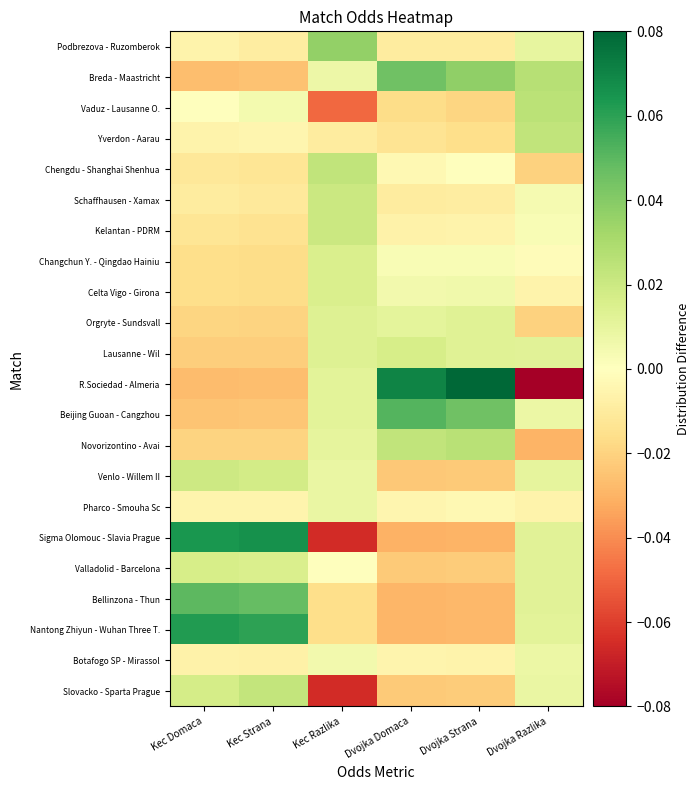

Reading left to right, what are all the values shown in this chart?

Podbrezova - Ruzomberok: Kec Domaca=-0.0	Kec Strana=-0.0	Kec Razlika=0.0	Dvojka Domaca=-0.0	Dvojka Strana=-0.0	Dvojka Razlika=0.0
Breda - Maastricht: Kec Domaca=-0.0	Kec Strana=-0.0	Kec Razlika=0.0	Dvojka Domaca=0.0	Dvojka Strana=0.0	Dvojka Razlika=0.0
Vaduz - Lausanne O.: Kec Domaca=-0.0	Kec Strana=0.0	Kec Razlika=-0.0	Dvojka Domaca=-0.0	Dvojka Strana=-0.0	Dvojka Razlika=0.0
Yverdon - Aarau: Kec Domaca=-0.0	Kec Strana=-0.0	Kec Razlika=-0.0	Dvojka Domaca=-0.0	Dvojka Strana=-0.0	Dvojka Razlika=0.0
Chengdu - Shanghai Shenhua: Kec Domaca=-0.0	Kec Strana=-0.0	Kec Razlika=0.0	Dvojka Domaca=-0.0	Dvojka Strana=0.0	Dvojka Razlika=-0.0
Schaffhausen - Xamax: Kec Domaca=-0.0	Kec Strana=-0.0	Kec Razlika=0.0	Dvojka Domaca=-0.0	Dvojka Strana=-0.0	Dvojka Razlika=0.0
Kelantan - PDRM: Kec Domaca=-0.0	Kec Strana=-0.0	Kec Razlika=0.0	Dvojka Domaca=-0.0	Dvojka Strana=-0.0	Dvojka Razlika=0.0
Changchun Y. - Qingdao Hainiu: Kec Domaca=-0.0	Kec Strana=-0.0	Kec Razlika=0.0	Dvojka Domaca=0.0	Dvojka Strana=0.0	Dvojka Razlika=-0.0
Celta Vigo - Girona: Kec Domaca=-0.0	Kec Strana=-0.0	Kec Razlika=0.0	Dvojka Domaca=0.0	Dvojka Strana=0.0	Dvojka Razlika=-0.0
Orgryte - Sundsvall: Kec Domaca=-0.0	Kec Strana=-0.0	Kec Razlika=0.0	Dvojka Domaca=0.0	Dvojka Strana=0.0	Dvojka Razlika=-0.0
Lausanne - Wil: Kec Domaca=-0.0	Kec Strana=-0.0	Kec Razlika=0.0	Dvojka Domaca=0.0	Dvojka Strana=0.0	Dvojka Razlika=0.0
R.Sociedad - Almeria: Kec Domaca=-0.0	Kec Strana=-0.0	Kec Razlika=0.0	Dvojka Domaca=0.1	Dvojka Strana=0.1	Dvojka Razlika=-0.1
Beijing Guoan - Cangzhou: Kec Domaca=-0.0	Kec Strana=-0.0	Kec Razlika=0.0	Dvojka Domaca=0.1	Dvojka Strana=0.0	Dvojka Razlika=0.0
Novorizontino - Avai: Kec Domaca=-0.0	Kec Strana=-0.0	Kec Razlika=0.0	Dvojka Domaca=0.0	Dvojka Strana=0.0	Dvojka Razlika=-0.0
Venlo - Willem II: Kec Domaca=0.0	Kec Strana=0.0	Kec Razlika=0.0	Dvojka Domaca=-0.0	Dvojka Strana=-0.0	Dvojka Razlika=0.0
Pharco - Smouha Sc: Kec Domaca=-0.0	Kec Strana=-0.0	Kec Razlika=0.0	Dvojka Domaca=-0.0	Dvojka Strana=-0.0	Dvojka Razlika=-0.0
Sigma Olomouc - Slavia Prague: Kec Domaca=0.1	Kec Strana=0.1	Kec Razlika=-0.1	Dvojka Domaca=-0.0	Dvojka Strana=-0.0	Dvojka Razlika=0.0
Valladolid - Barcelona: Kec Domaca=0.0	Kec Strana=0.0	Kec Razlika=0.0	Dvojka Domaca=-0.0	Dvojka Strana=-0.0	Dvojka Razlika=0.0
Bellinzona - Thun: Kec Domaca=0.0	Kec Strana=0.0	Kec Razlika=-0.0	Dvojka Domaca=-0.0	Dvojka Strana=-0.0	Dvojka Razlika=0.0
Nantong Zhiyun - Wuhan Three T.: Kec Domaca=0.1	Kec Strana=0.1	Kec Razlika=-0.0	Dvojka Domaca=-0.0	Dvojka Strana=-0.0	Dvojka Razlika=0.0
Botafogo SP - Mirassol: Kec Domaca=-0.0	Kec Strana=-0.0	Kec Razlika=0.0	Dvojka Domaca=-0.0	Dvojka Strana=-0.0	Dvojka Razlika=0.0
Slovacko - Sparta Prague: Kec Domaca=0.0	Kec Strana=0.0	Kec Razlika=-0.1	Dvojka Domaca=-0.0	Dvojka Strana=-0.0	Dvojka Razlika=0.0